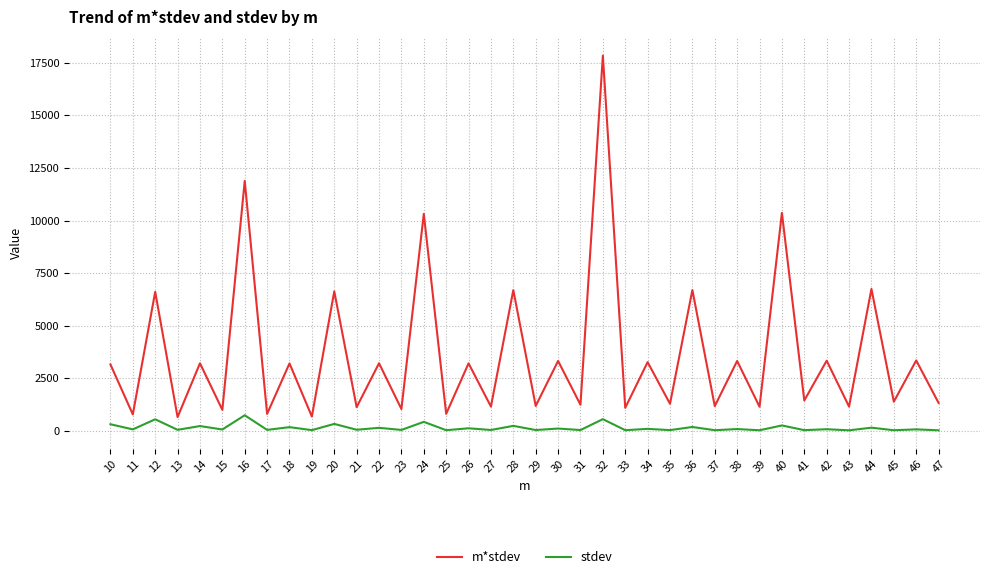

Is the value of stdev at 13 greater than the value of m*stdev at 44?

No